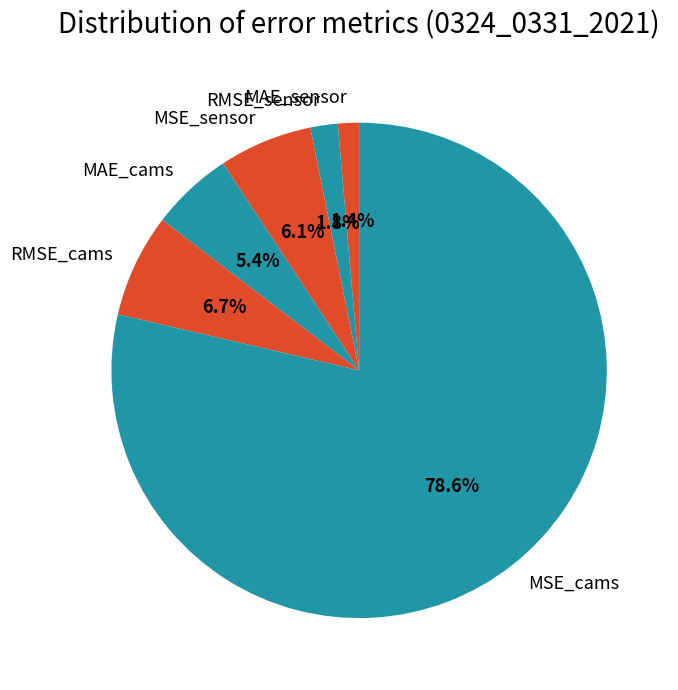

Is MSE_cams the majority of the pie?

Yes